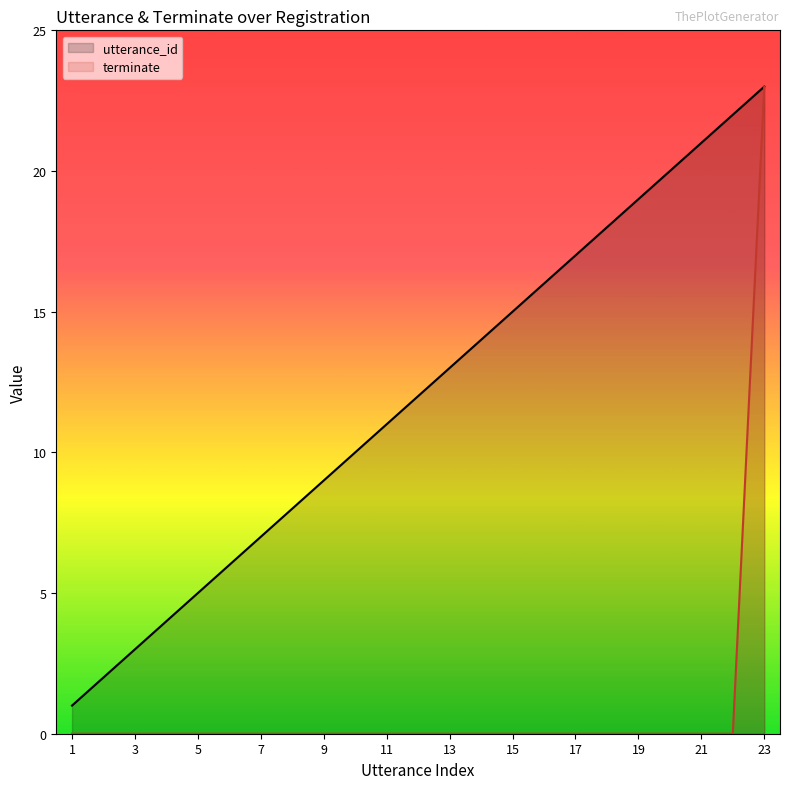

What is the minimum value for utterance_id?

1